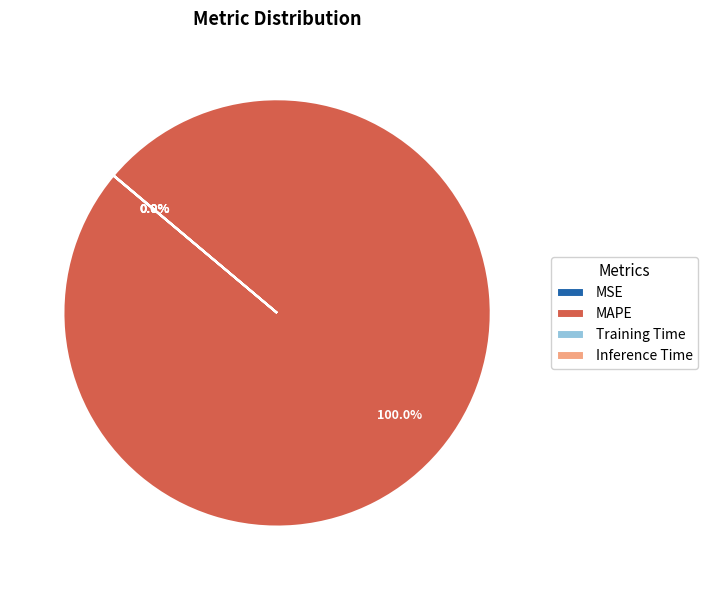

What is the majority slice?

MAPE